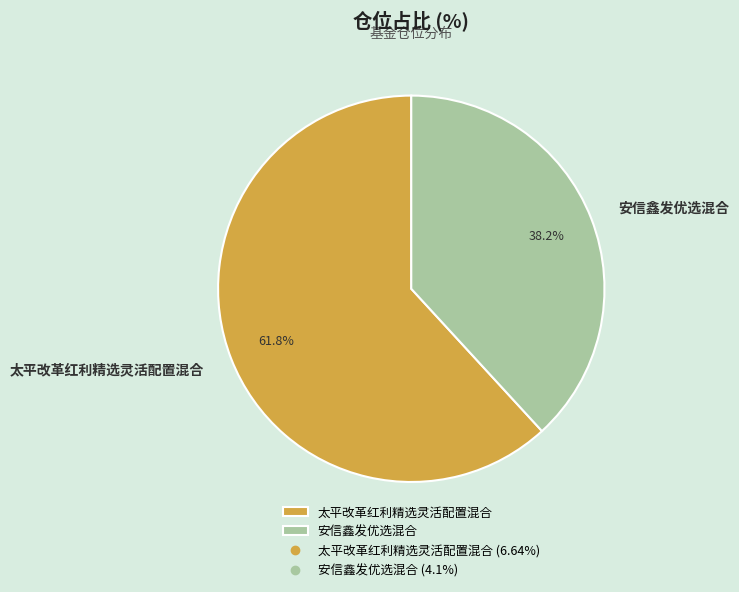

What is the smallest slice in the pie chart?

安信鑫发优选混合